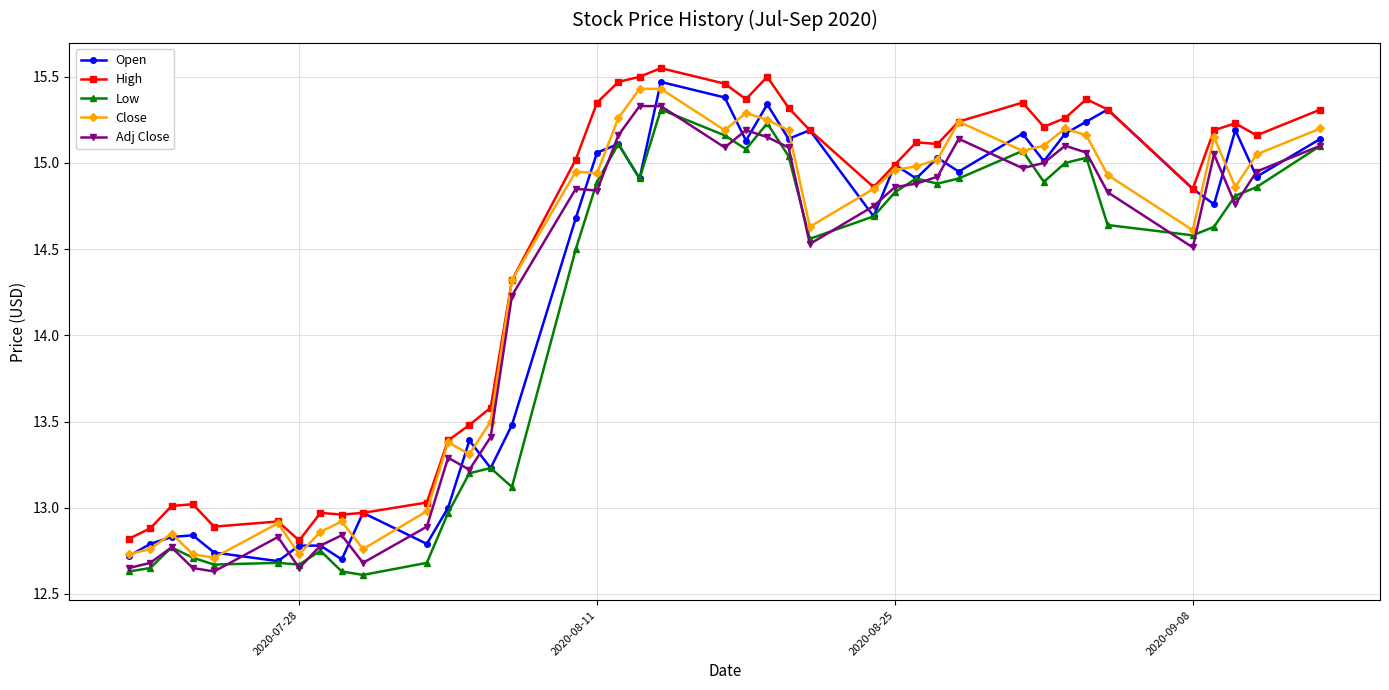

True or false: Low has more than 0 interior local peaks.

True